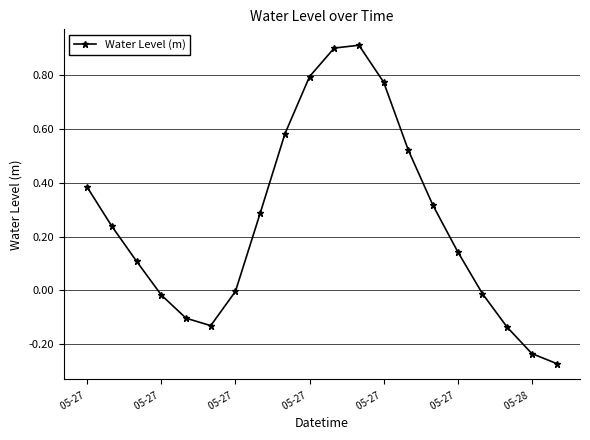

What is the difference between the maximum and second lowest values?

1.1